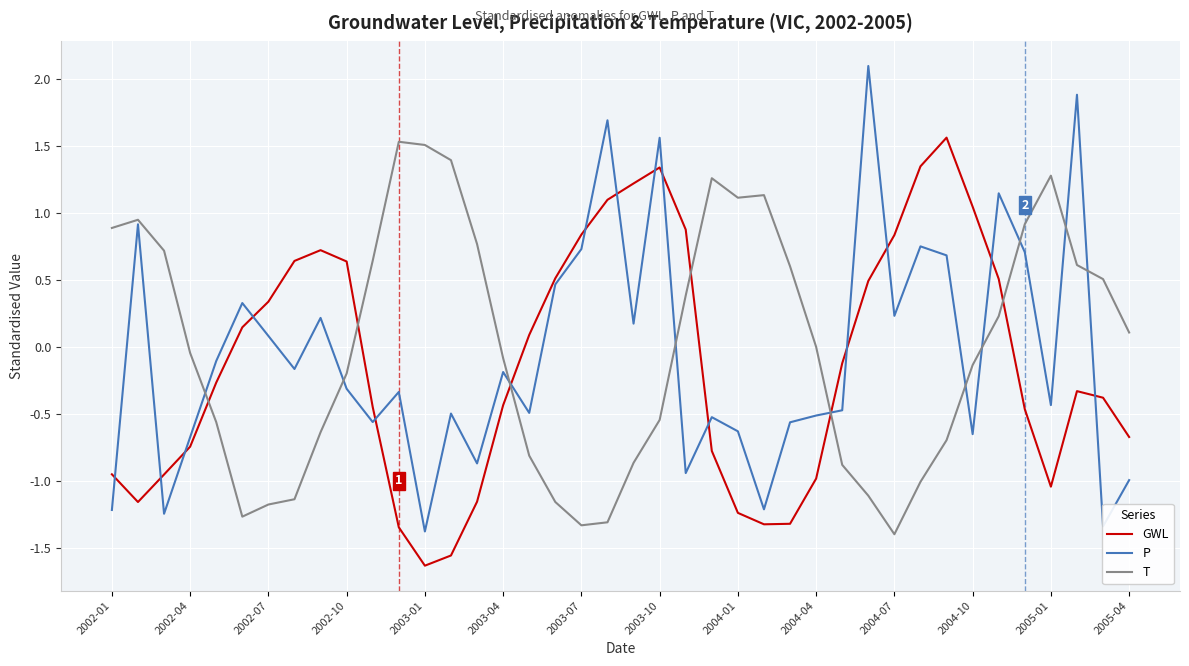

Which series has the widest spread of values?

P